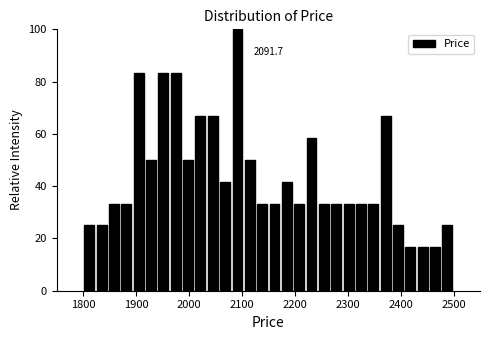

Read against the x-axis, roughly where is the centre of the tallest bar?

2090